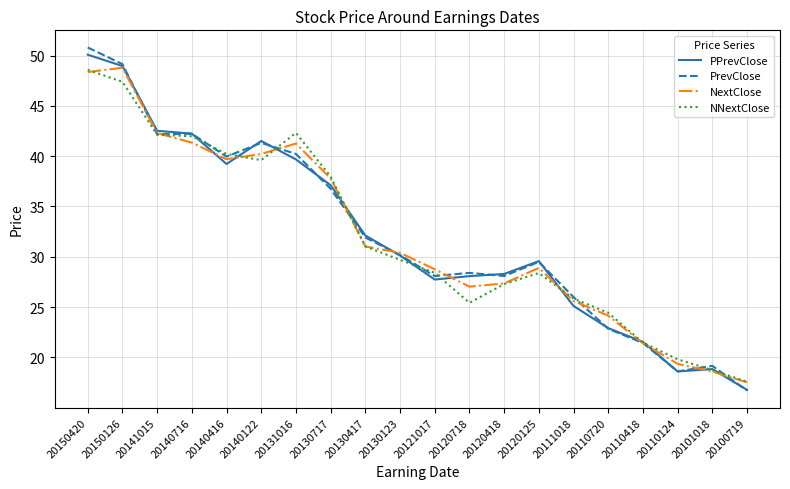

How many series are shown in this chart?

4